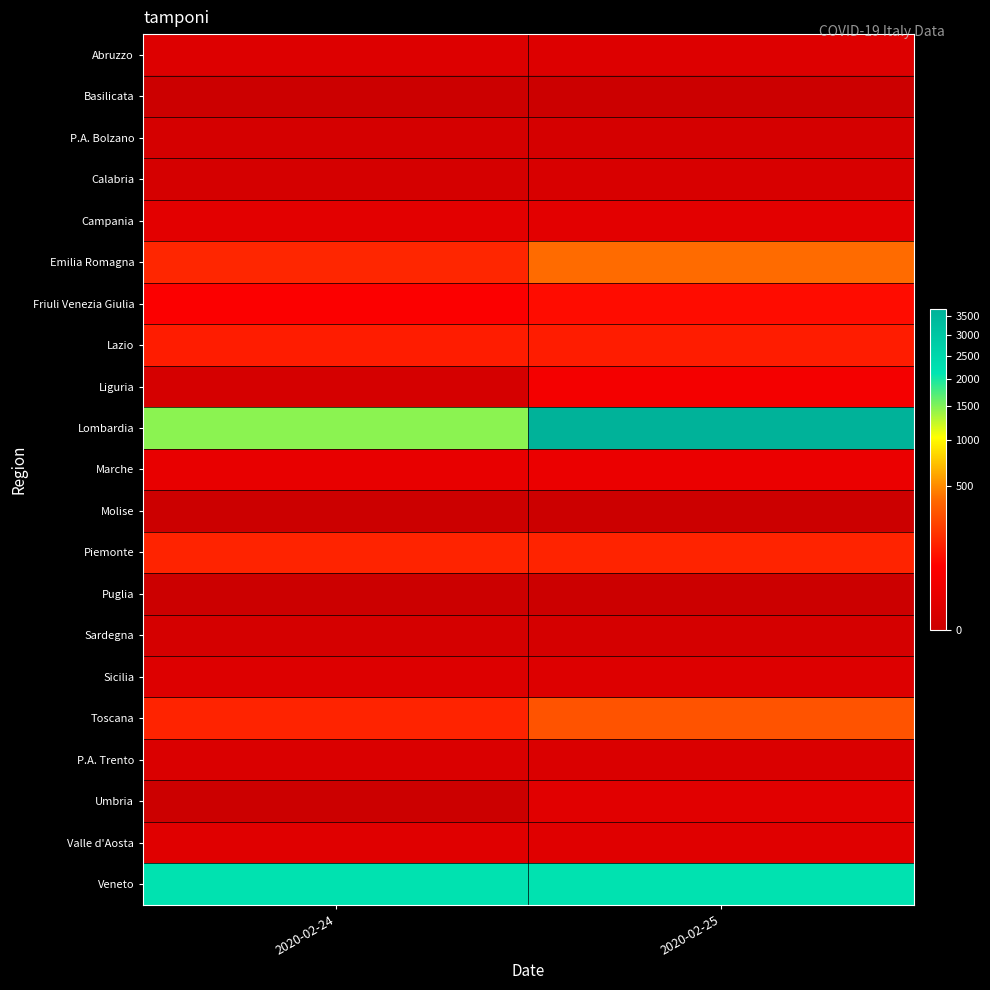

At which category is the sum across all series the highest?

2020-02-25